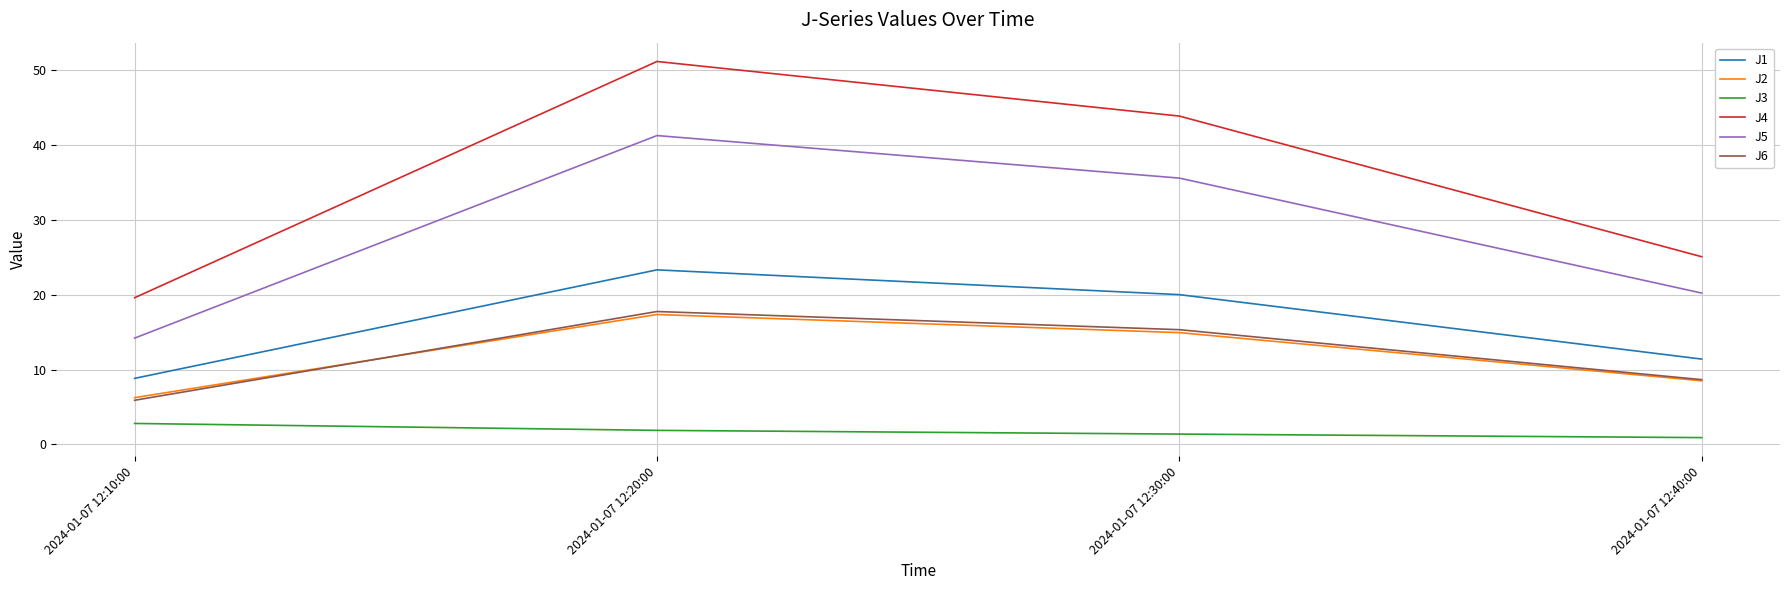

True or false: J2 and J4 cross at least once.

False